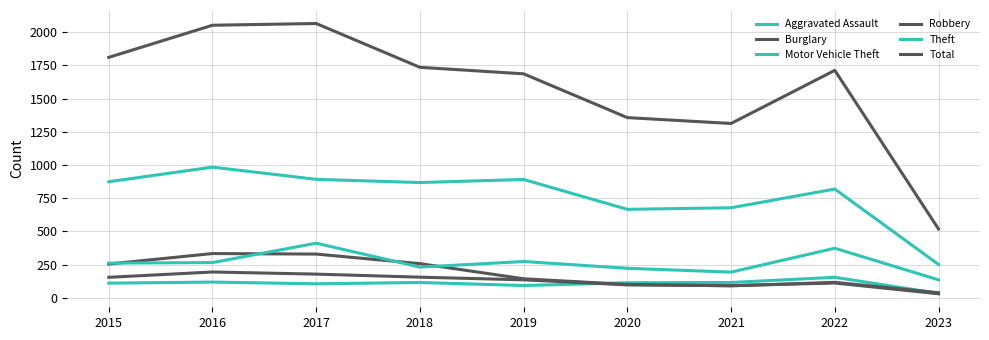

Does the chart display data point markers on the line(s)?

No